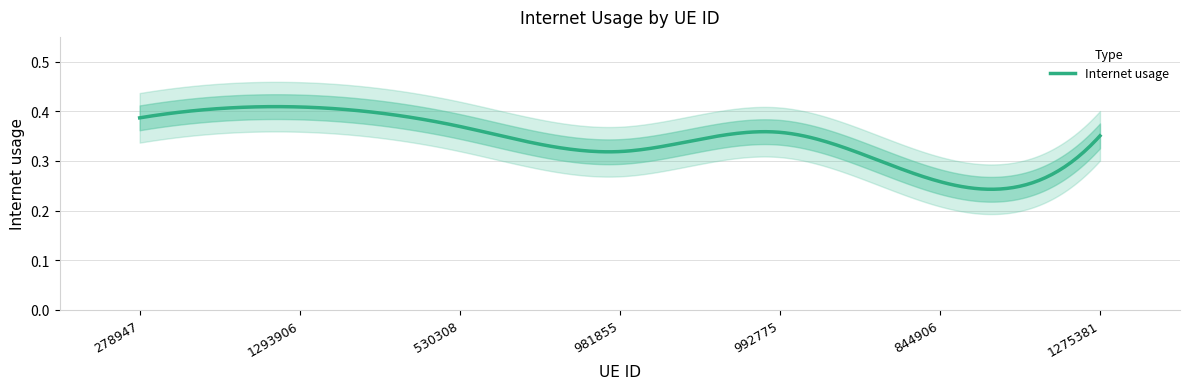

True or false: the data has more than 2 interior local peaks.

False